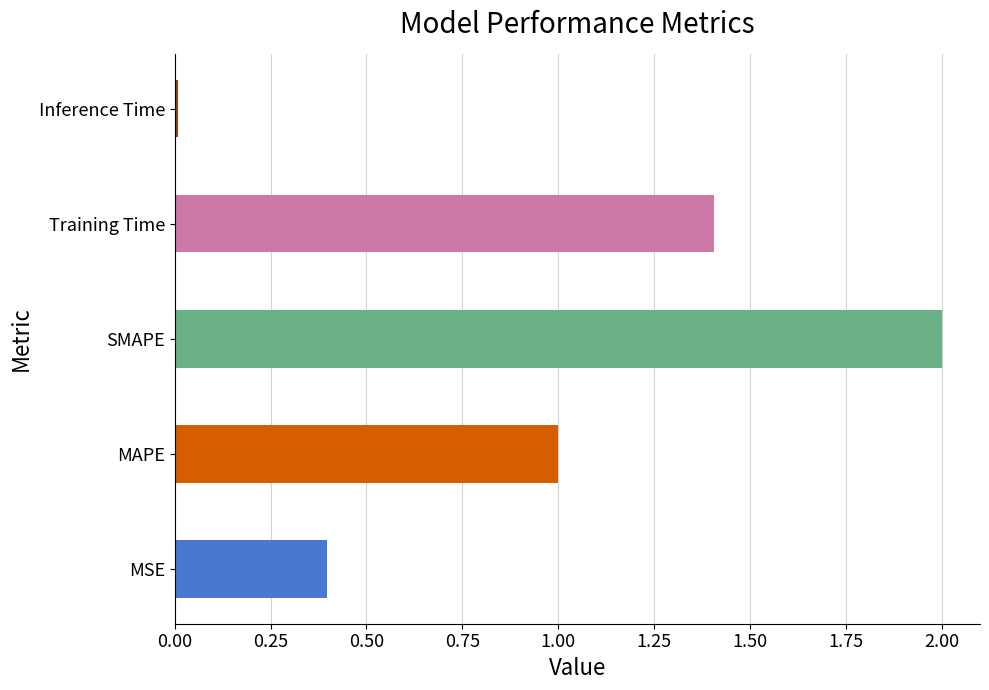

Count the number of values greater than 1.

3